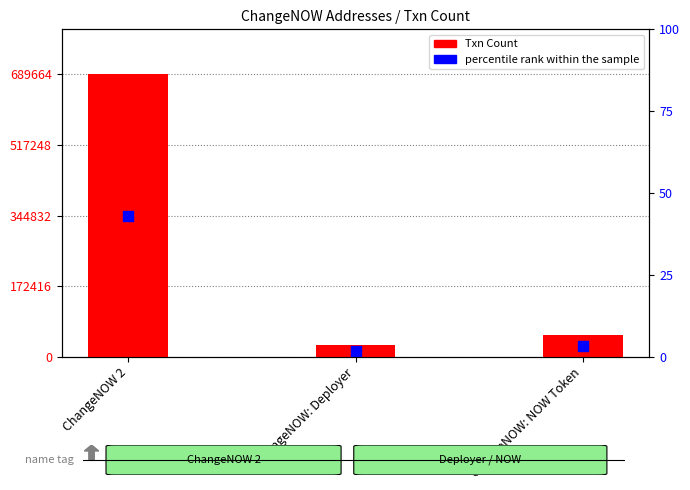

What are all the series names shown in the legend?

Txn Count, percentile rank within the sample